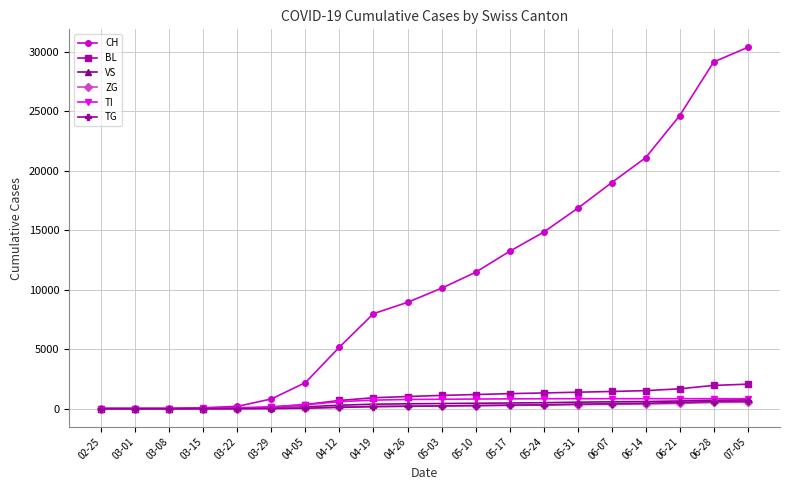

What is the label of the 10th point from the left?

04-26